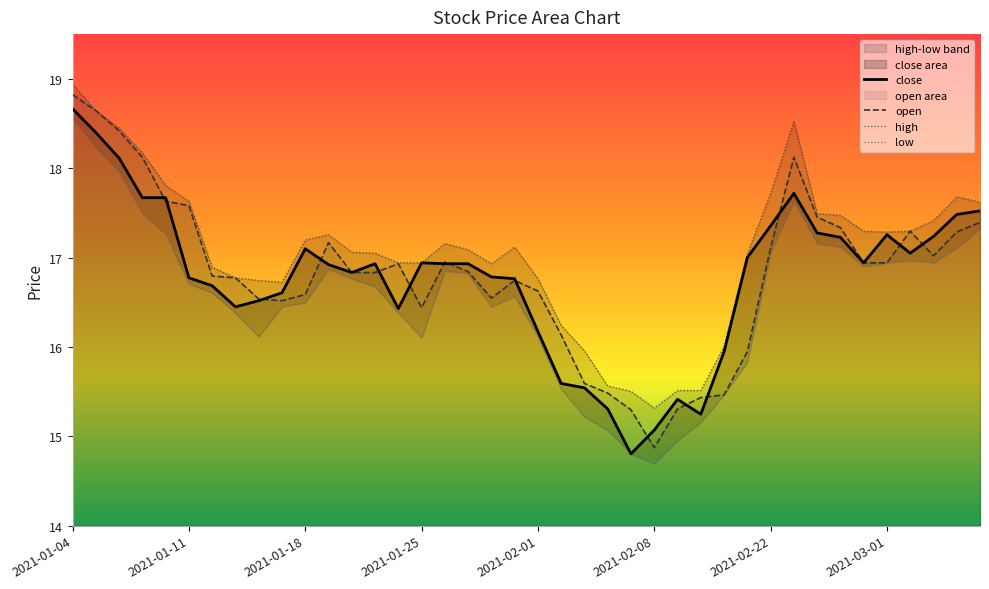

What is the spread (max minus min) of values at 2021-02-01?

0.7